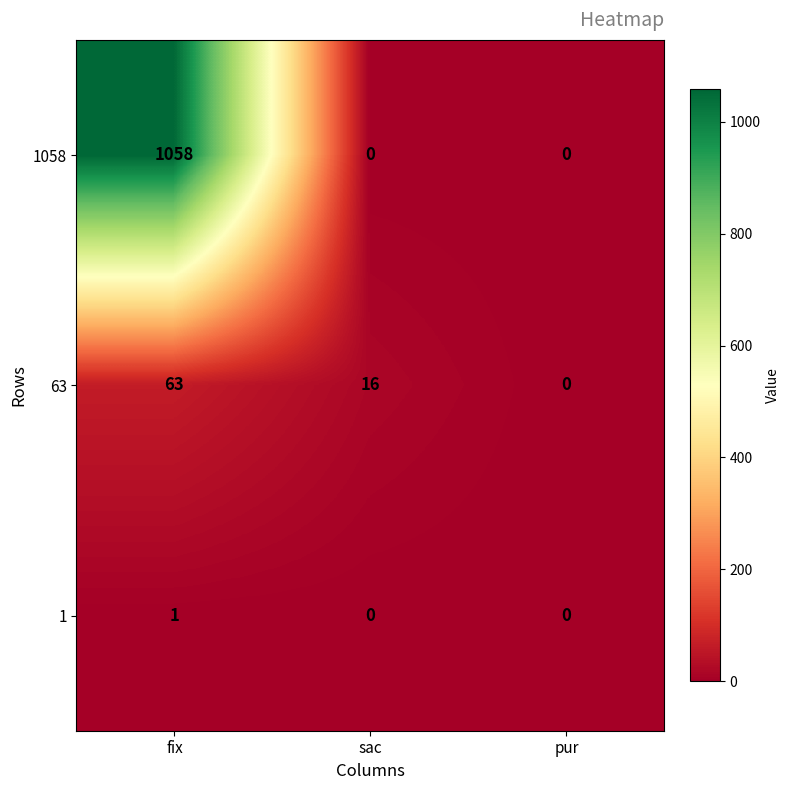

How many categories are shown in the chart?

3